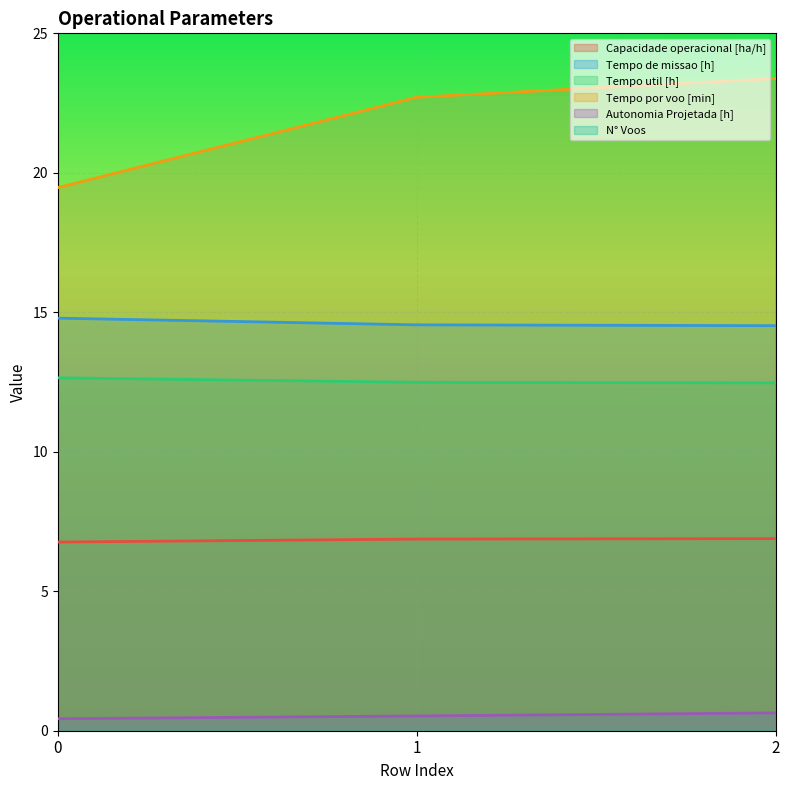

What is the average value of the Tempo util [h] series?

12.5